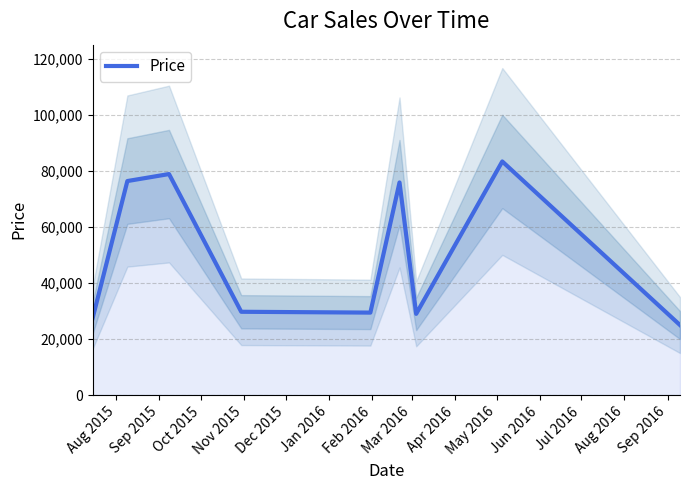

What is the difference between the values at Oct 2015 and Sep 2015?

2500